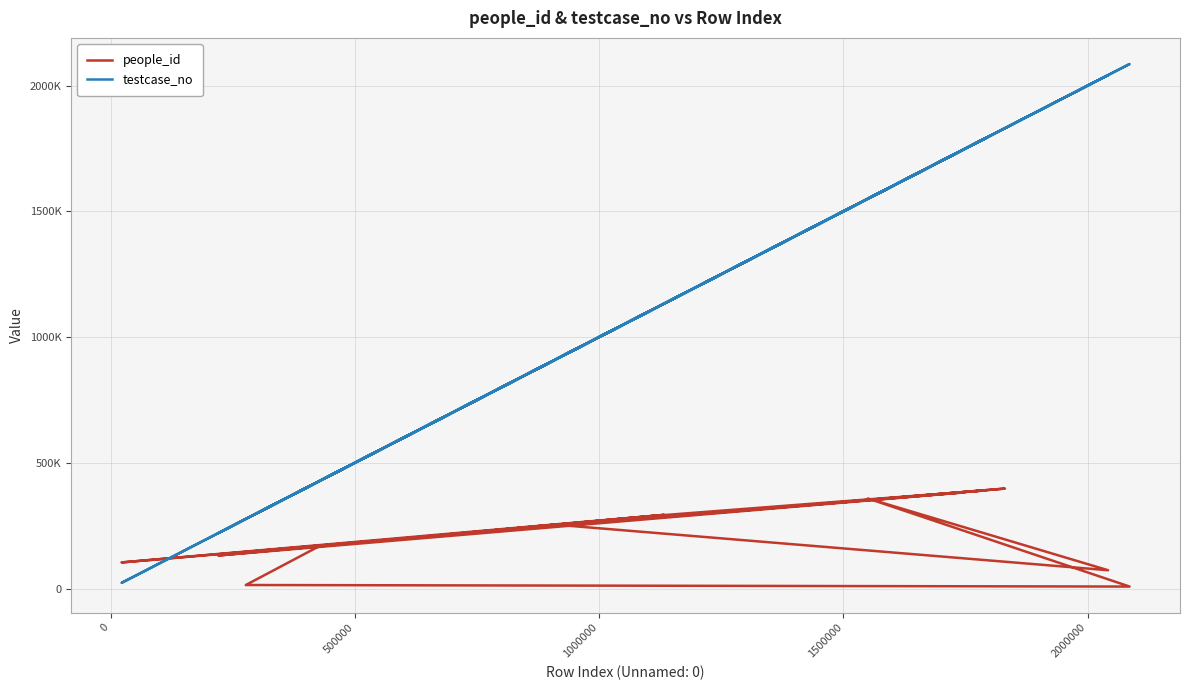

Does the chart display data point markers on the line(s)?

No